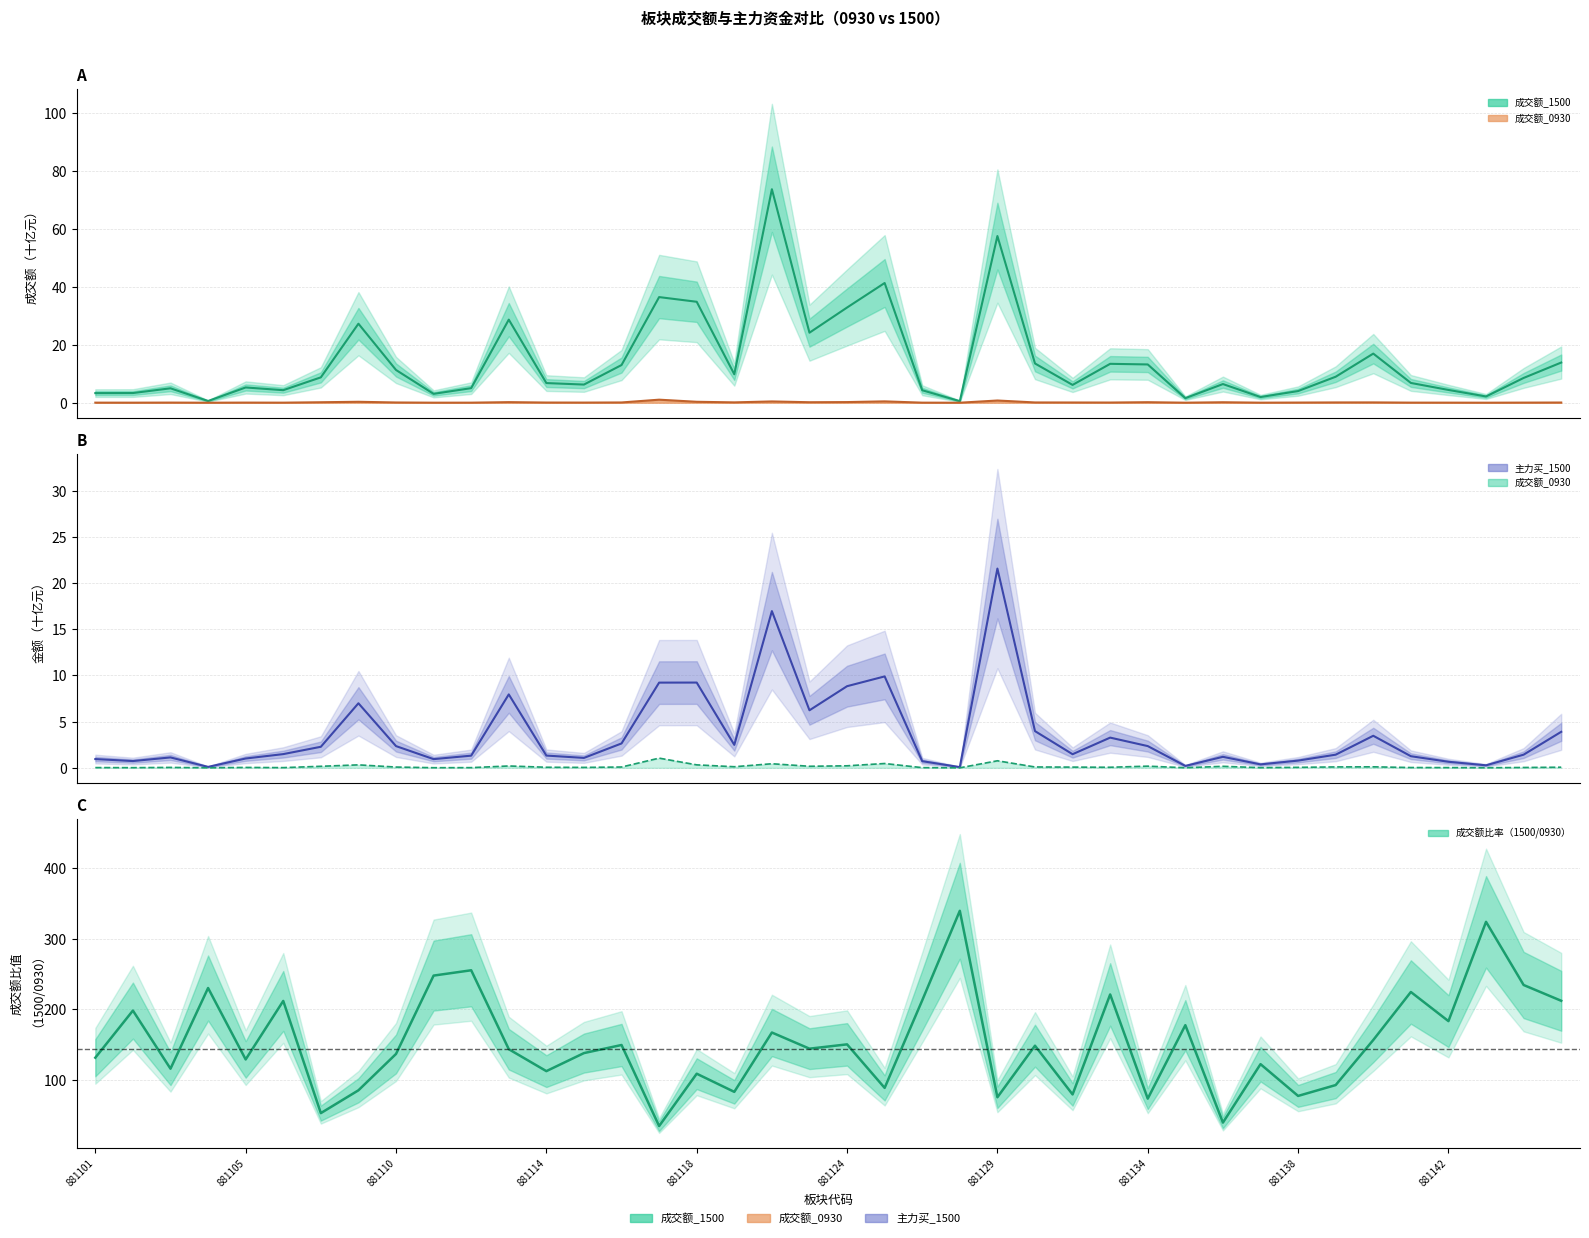

What value does the 成交额比率(1500/0930) series have at 39?

212.1